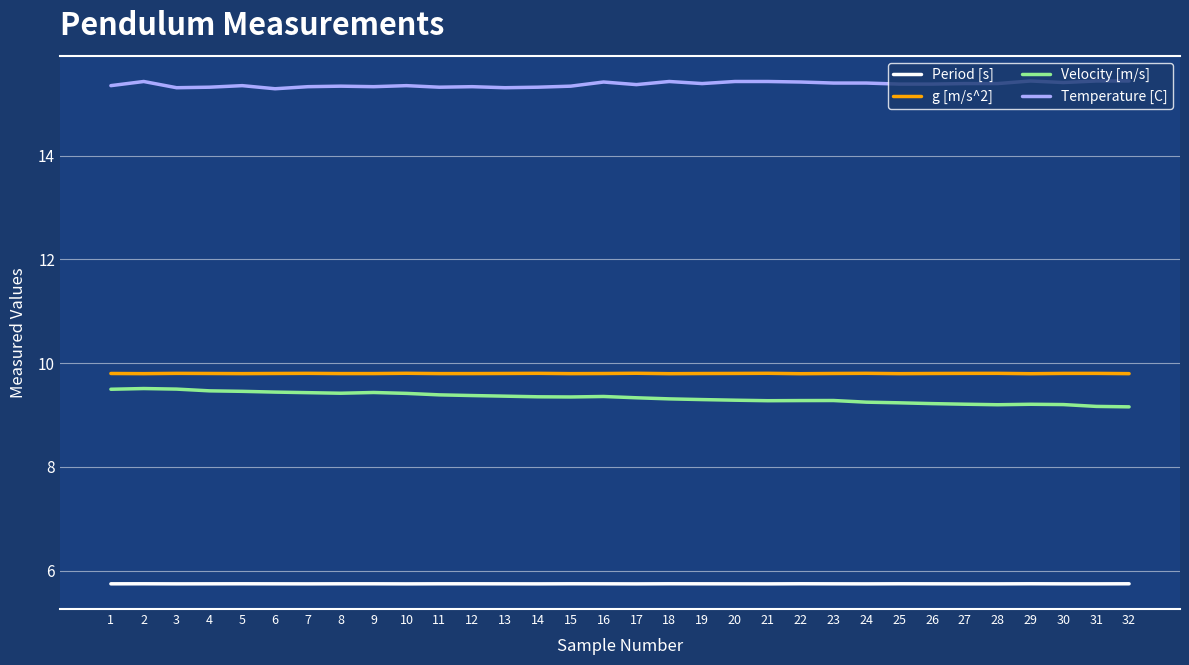

True or false: Period [s] has a value of 8.3 at 16.

False